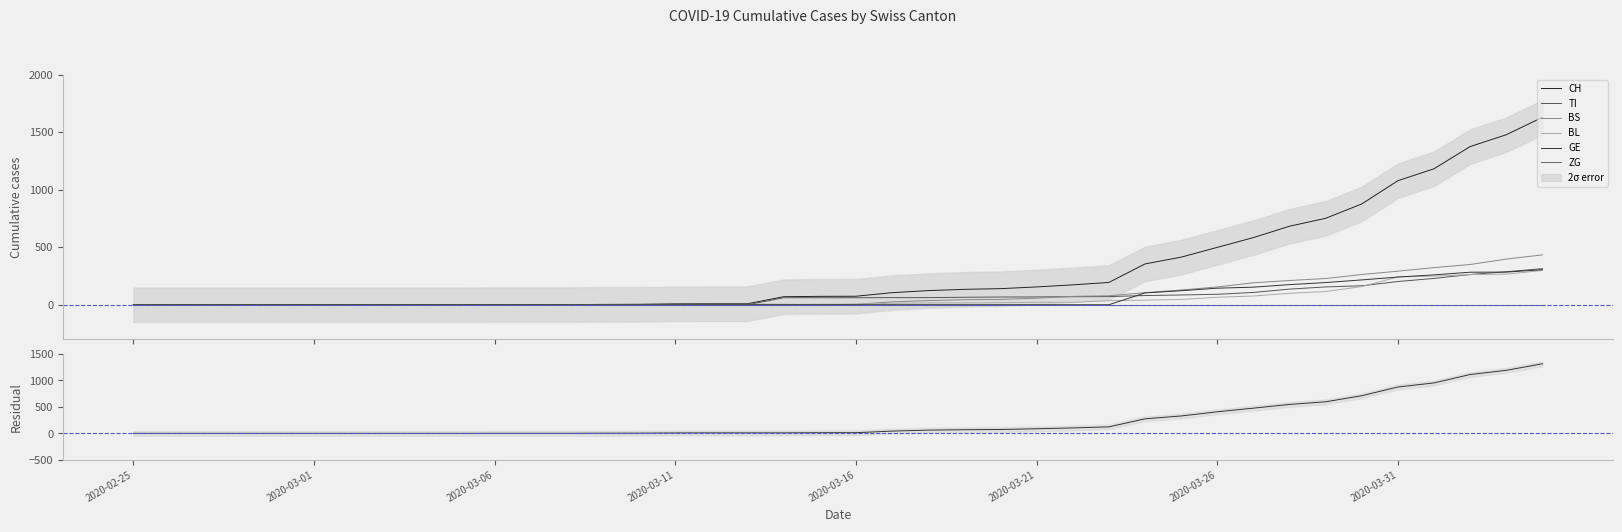

Which category has the lowest value in the CH series?

2020-02-25